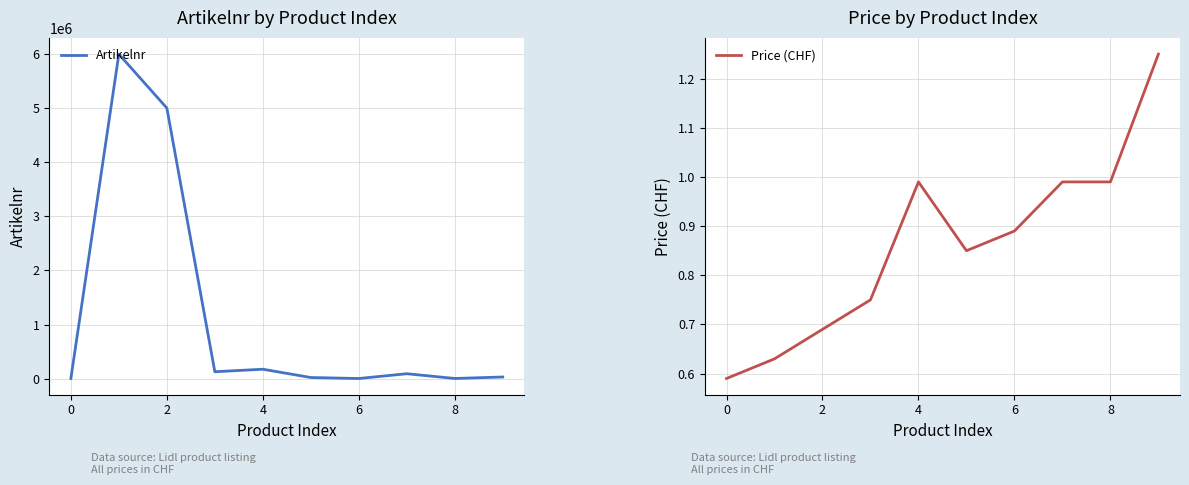

Is it true that Price (CHF) equals 1.2 at 9?

True